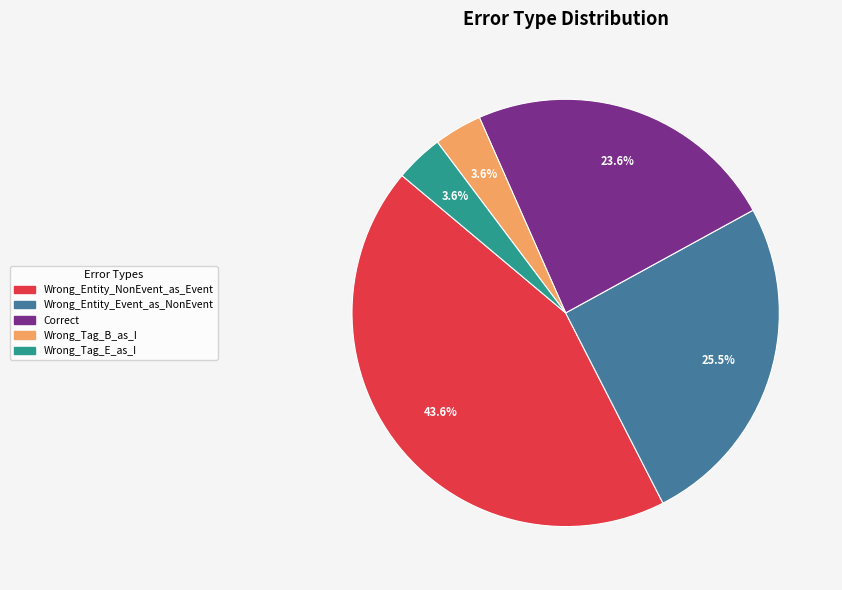

Between Wrong_Tag_E_as_I and Wrong_Entity_NonEvent_as_Event, which is larger?

Wrong_Entity_NonEvent_as_Event